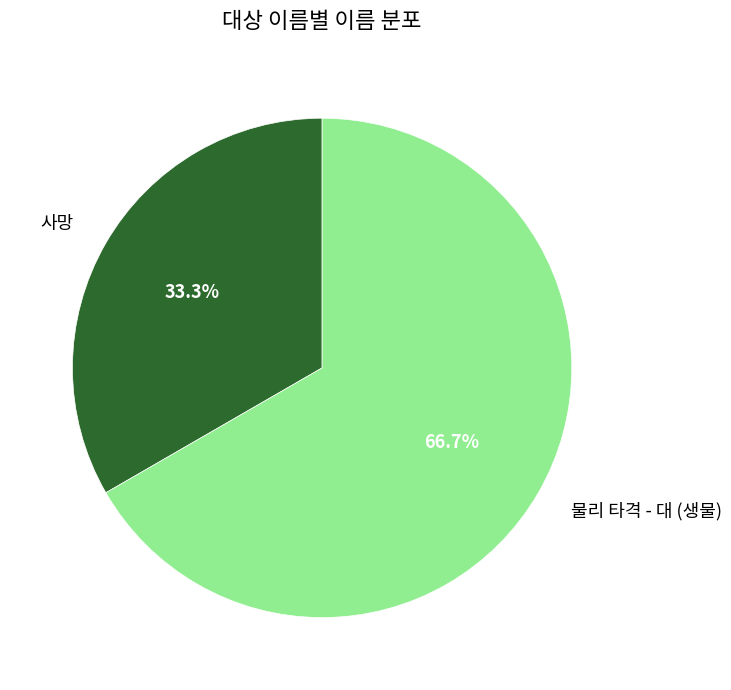

To the nearest percent, what portion does 사망 represent?

33%